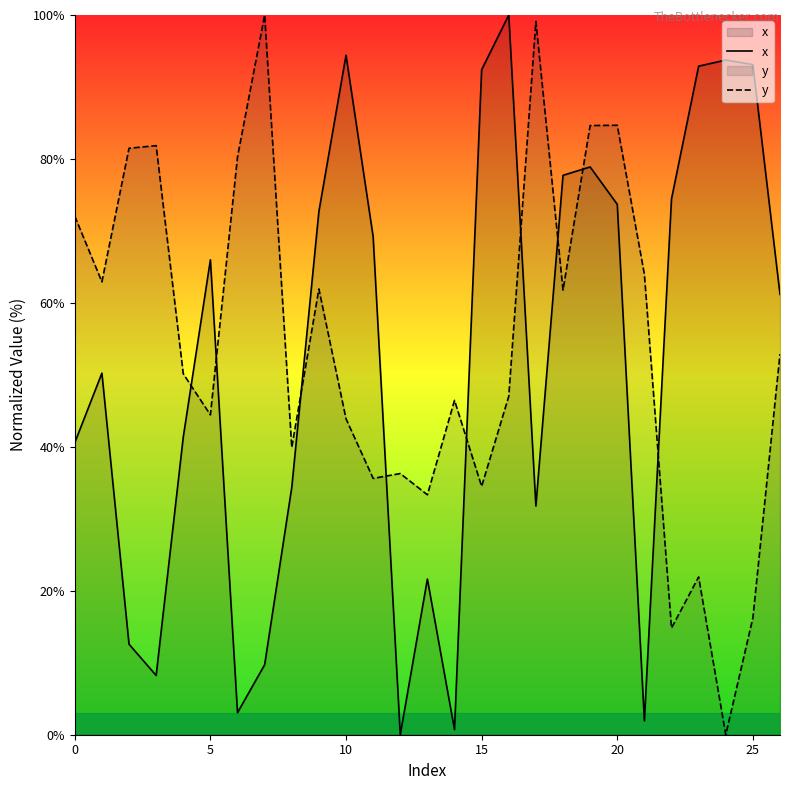

True or false: x has a value of 1.9 at 21.

True